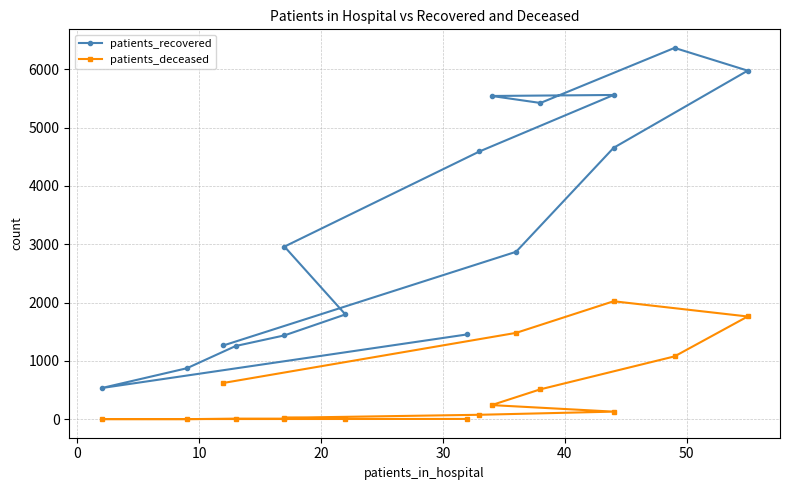

What is the value of the patients_deceased point at the 2nd from the left?

3